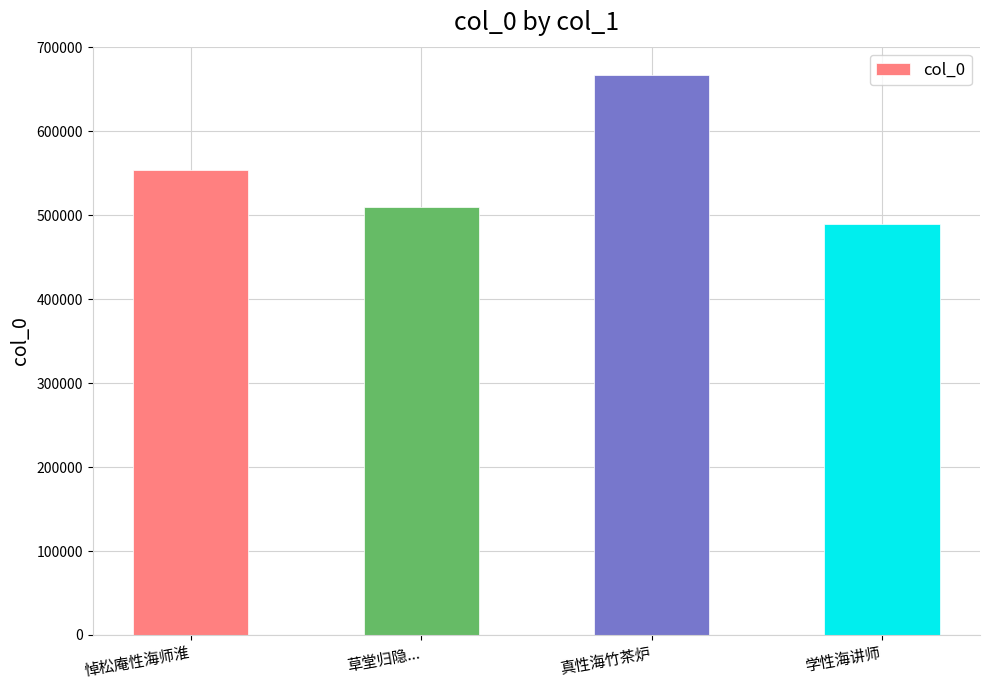

Approximately how many times larger is the value at 悼松庵性海师淮 compared to 真性海竹茶炉?

0.8